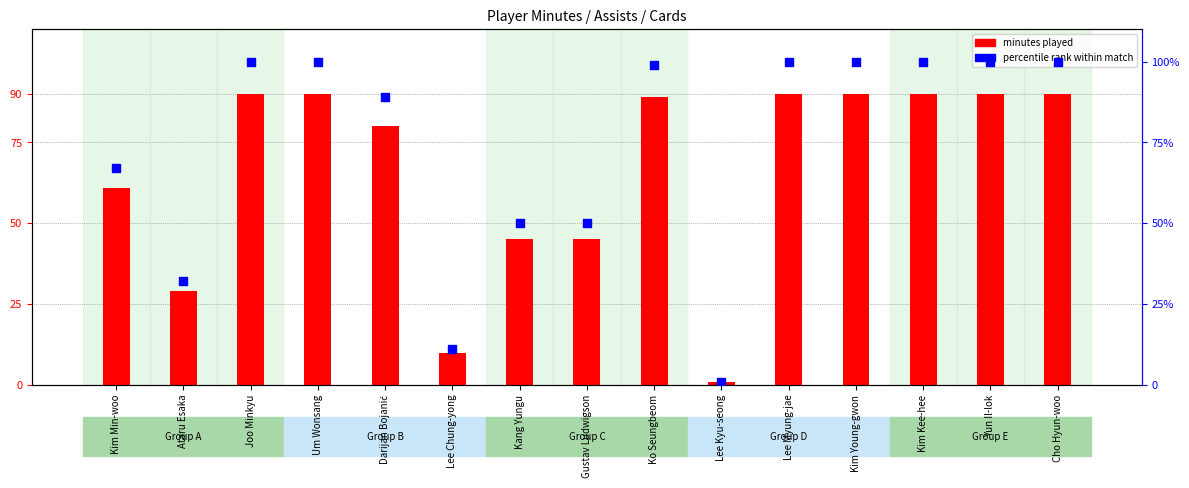

Is the value of pct rank within match at Kang Yungu greater than the value of minutes played at Ko Seungbeom?

No